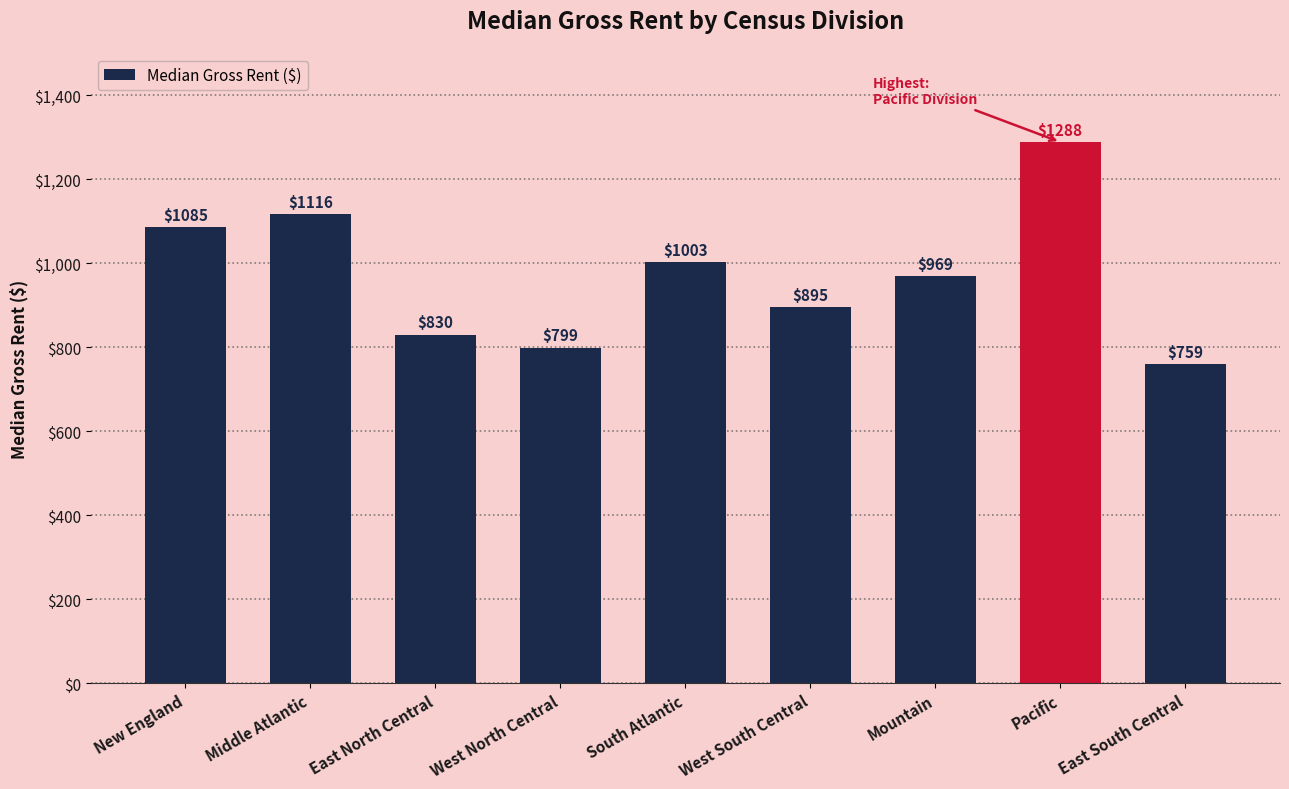

What is the label of the 2nd bar from the left?

Middle Atlantic